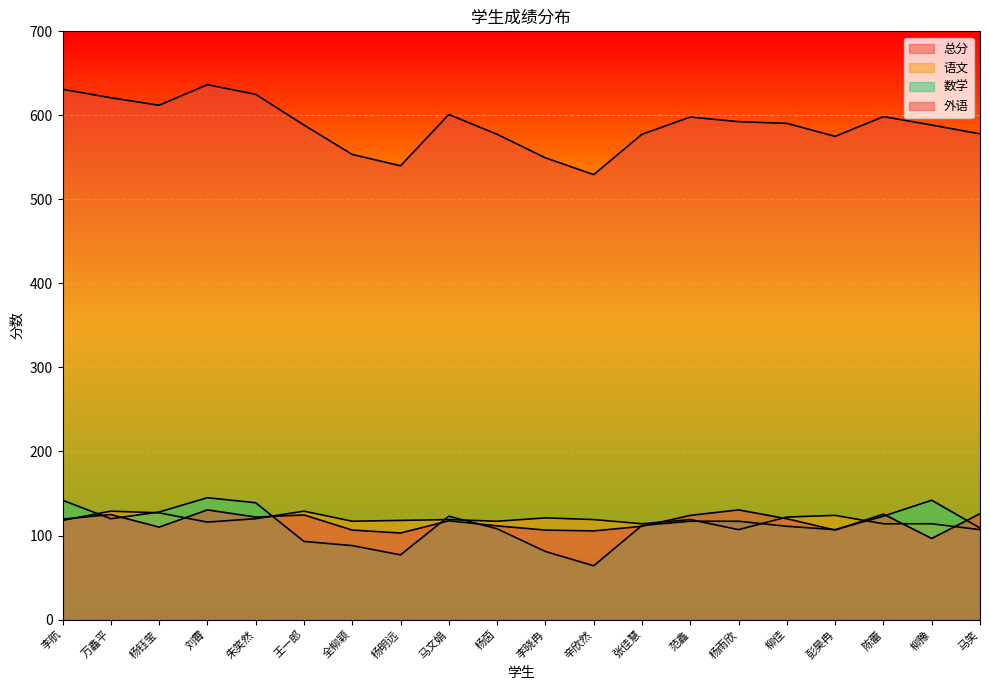

At which label is 总分 closest to 583?

马笑